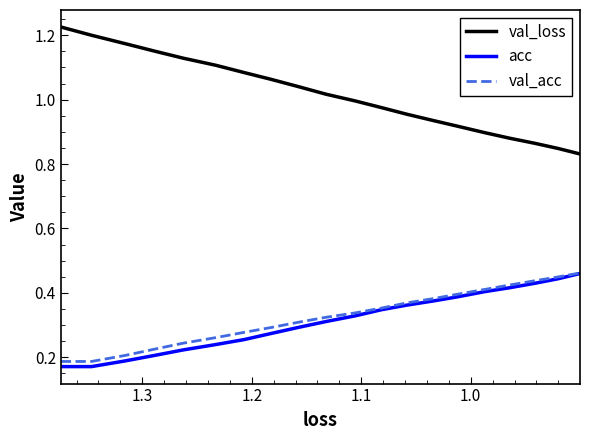

What is the greatest value displayed?

1.2